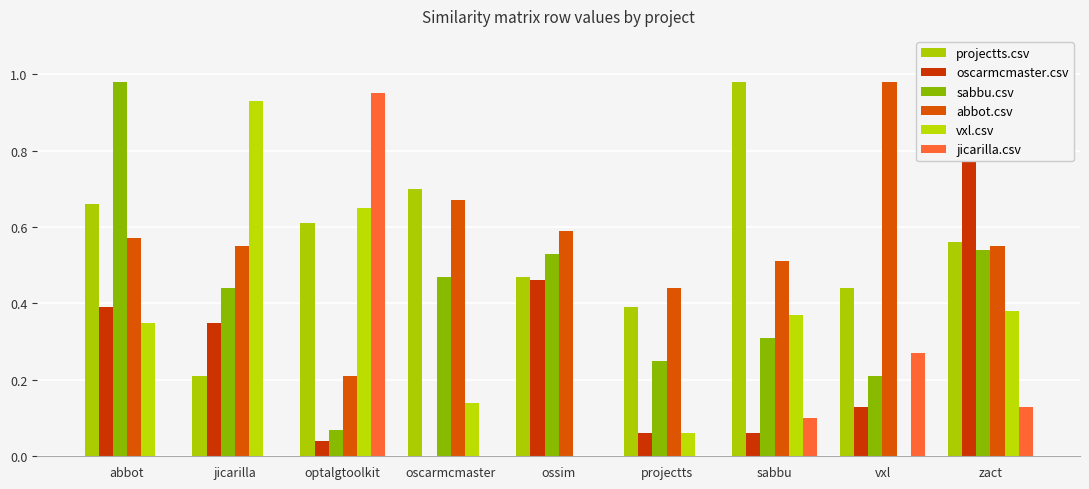

What are all the series names shown in the legend?

projectts.csv, oscarmcmaster.csv, sabbu.csv, abbot.csv, vxl.csv, jicarilla.csv